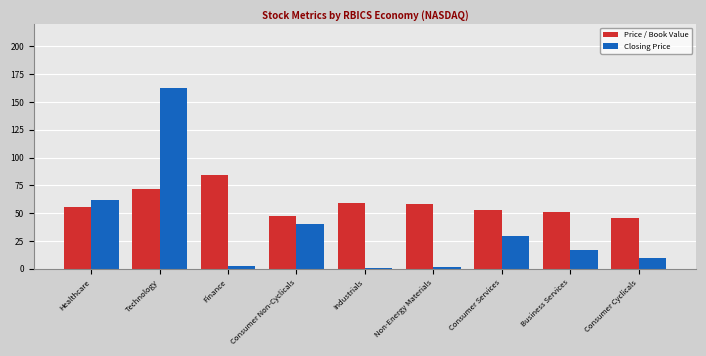

What is the sum of the Price / Book Value values at Consumer Non-Cyclicals and Consumer Cyclicals?

93.9